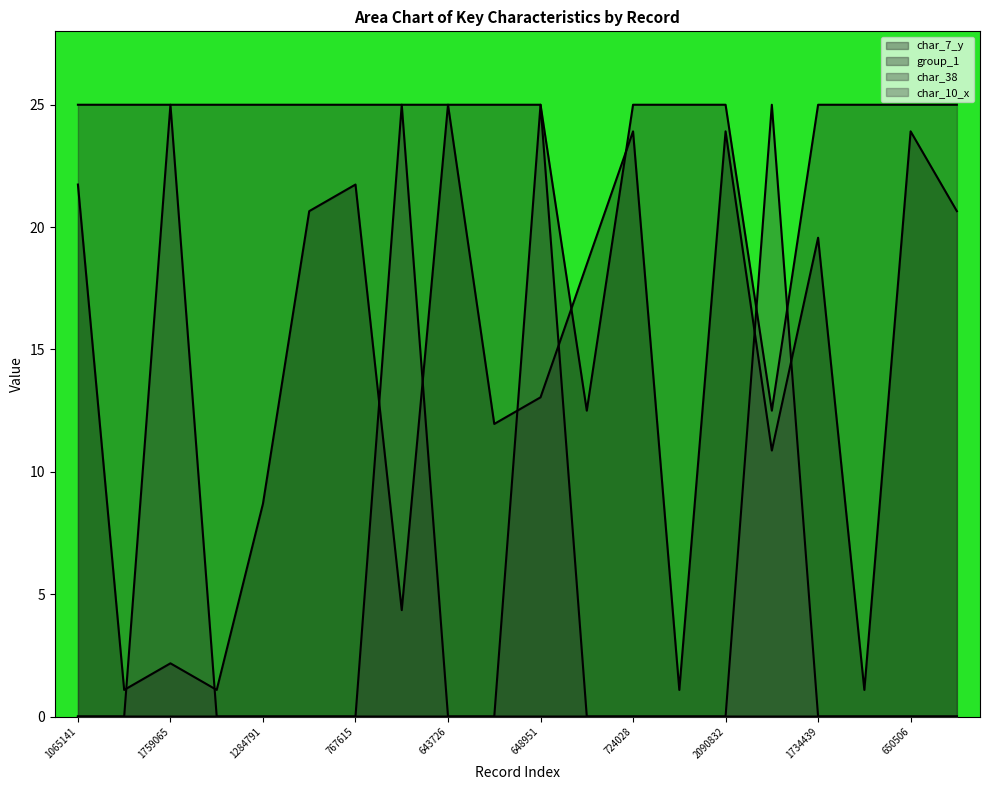

At which label is char_38 closest to 12?

1065141